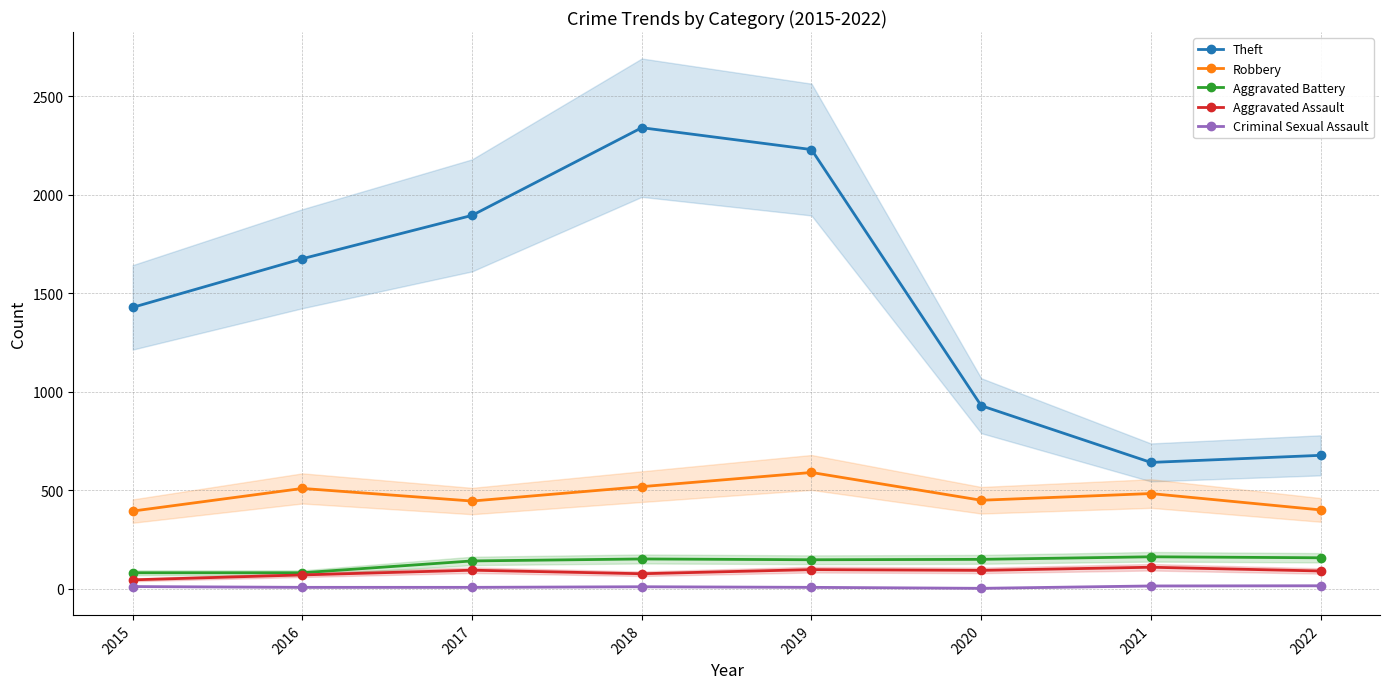

In Aggravated Assault, how many points are higher than both neighbors (excluding endpoints)?

3